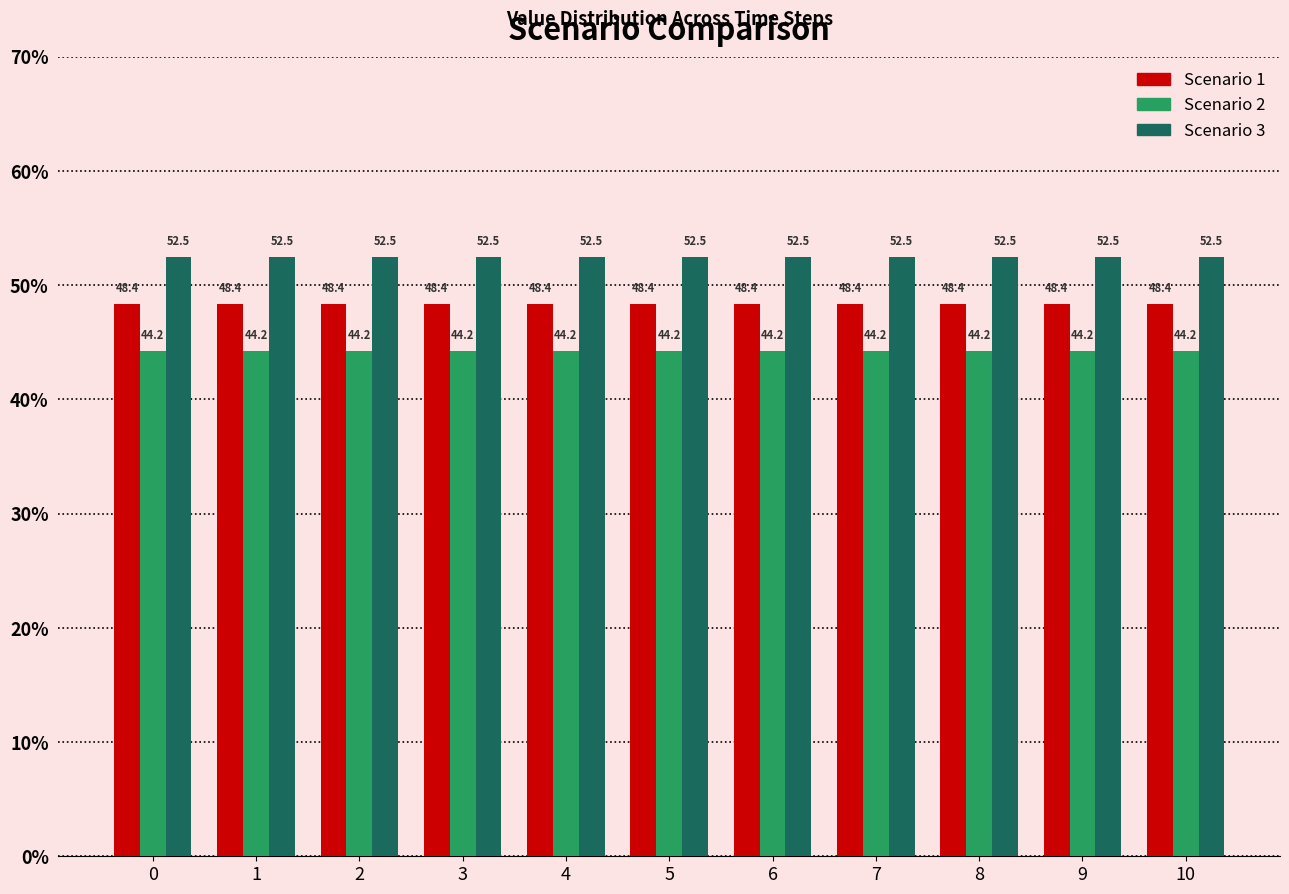

Reading right to left, transcribe all the data shown in this chart.

Scenario 1: 10=48.4	9=48.4	8=48.4	7=48.4	6=48.4	5=48.4	4=48.4	3=48.4	2=48.4	1=48.4	0=48.4
Scenario 2: 10=44.2	9=44.2	8=44.2	7=44.2	6=44.2	5=44.2	4=44.2	3=44.2	2=44.2	1=44.2	0=44.2
Scenario 3: 10=52.5	9=52.5	8=52.5	7=52.5	6=52.5	5=52.5	4=52.5	3=52.5	2=52.5	1=52.5	0=52.5